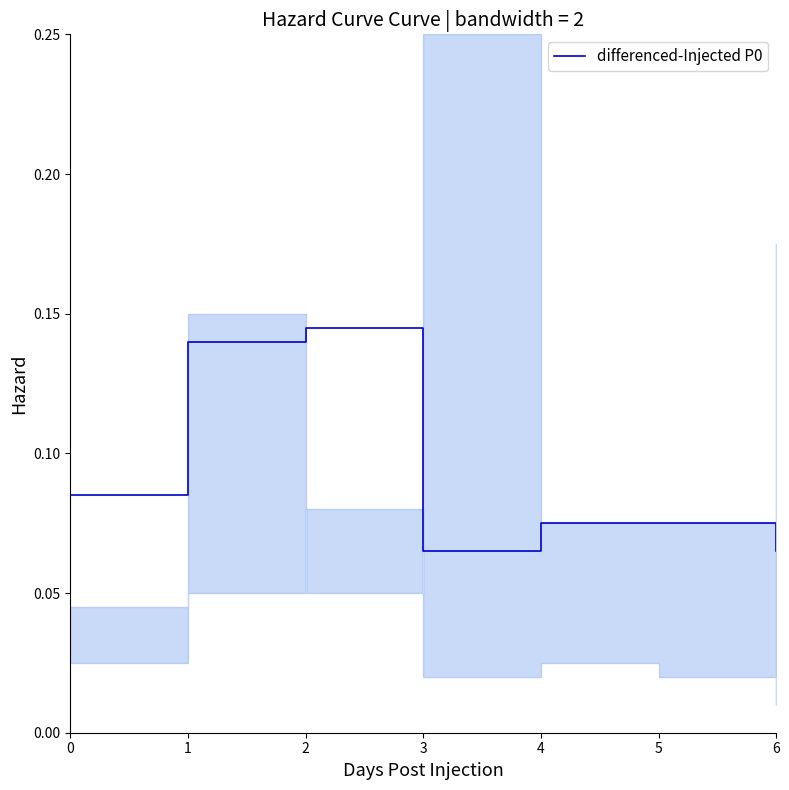

Which label corresponds to the smallest value in the chart?

3